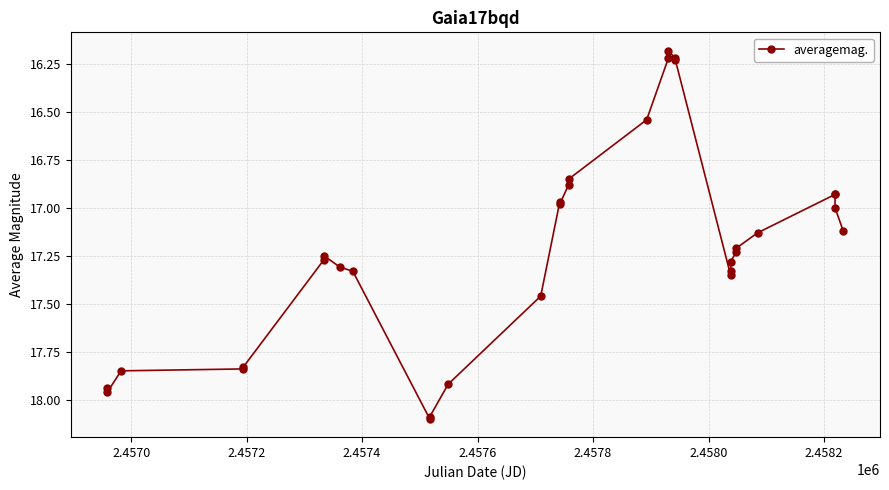

What is the maximum value shown in the chart?

18.1